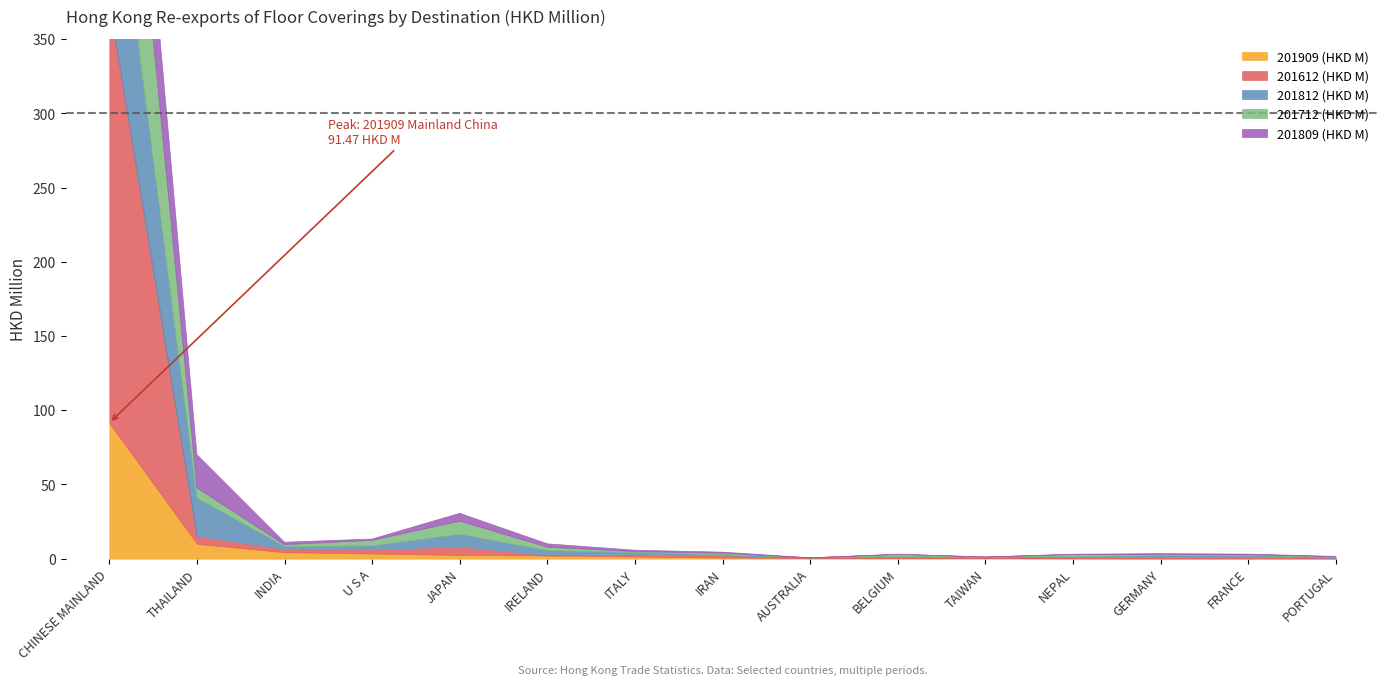

Which series ends up on top after the final intersection of 201809 (HKD M) and 201712 (HKD M)?

201712 (HKD M)